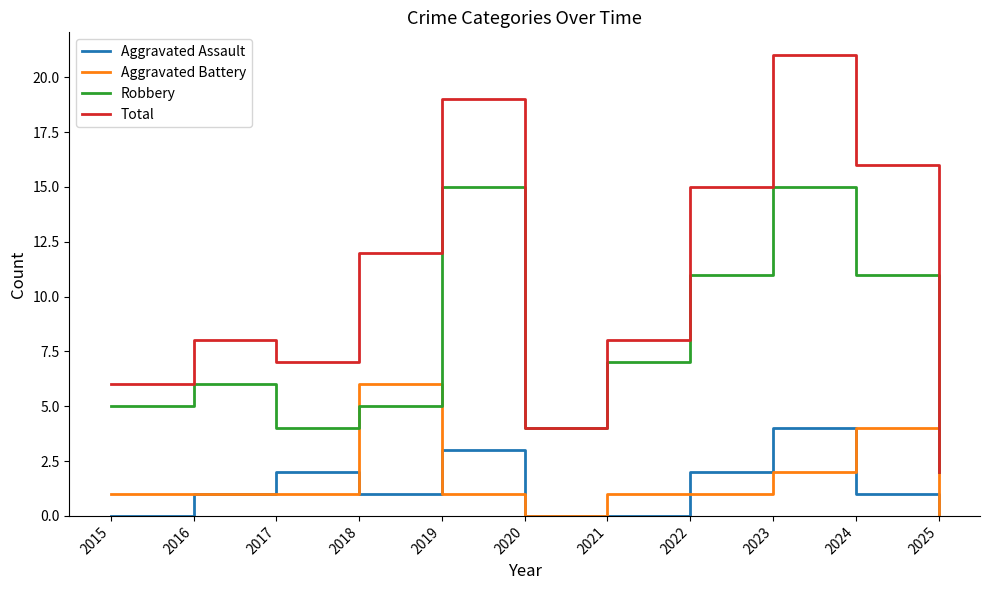

Reading right to left, what are all the values shown in this chart?

Aggravated Assault: 0	1	4	2	0	0	3	1	2	1	0
Aggravated Battery: 0	4	2	1	1	0	1	6	1	1	1
Robbery: 2	11	15	11	7	4	15	5	4	6	5
Total: 2	16	21	15	8	4	19	12	7	8	6